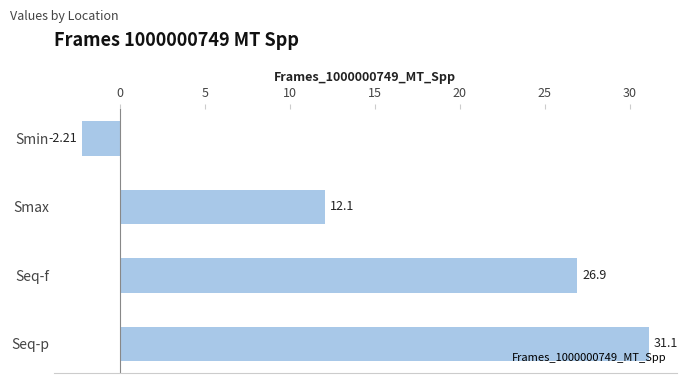

At which label is the value closest to 14?

Smax